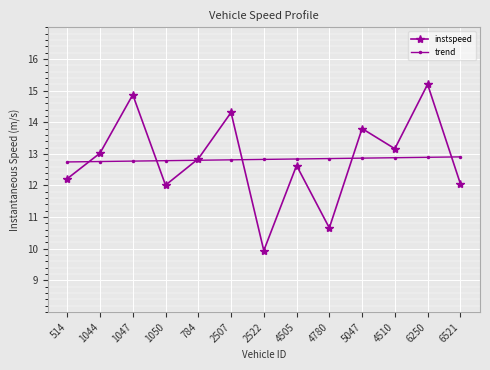

Where is the first local minimum for instspeed?

1050